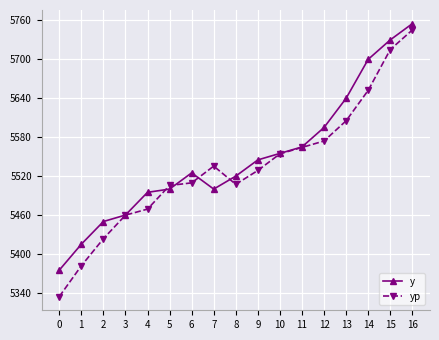

How many distinct data groups are displayed?

2